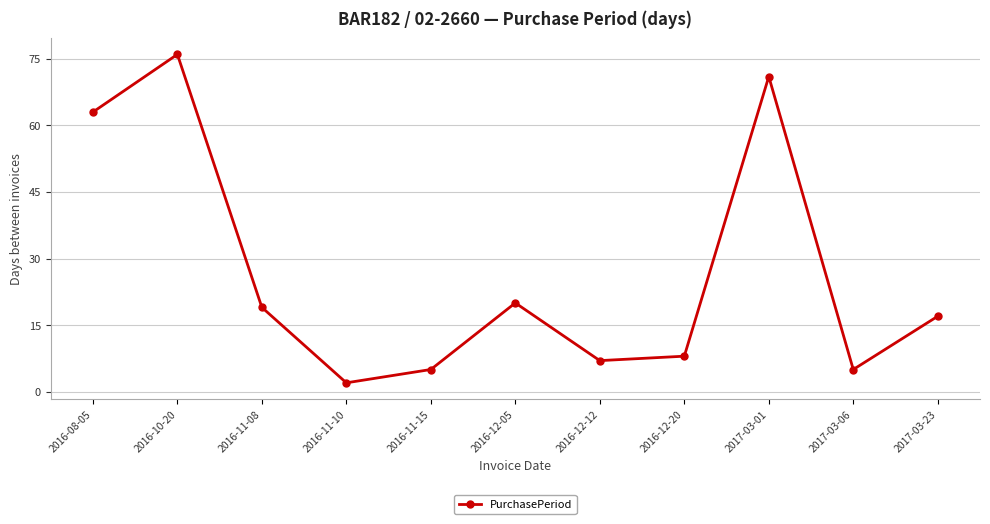

What is the sum of the values at 2016-11-10 and 2016-12-05?

22